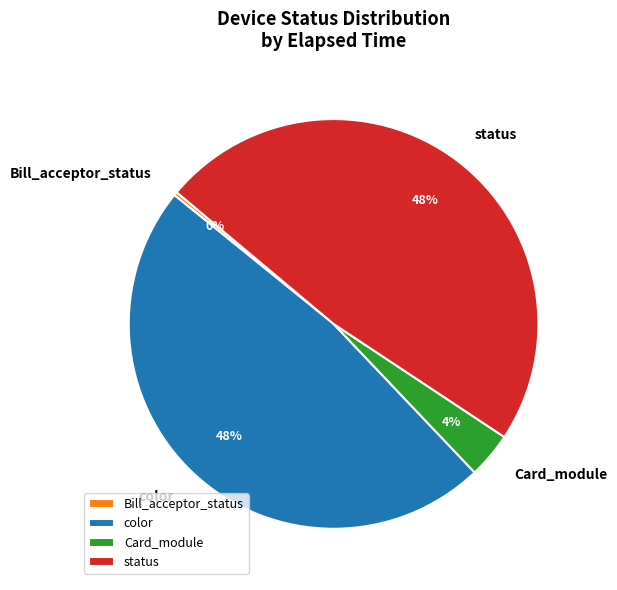

Between Card_module and color, which is larger?

color